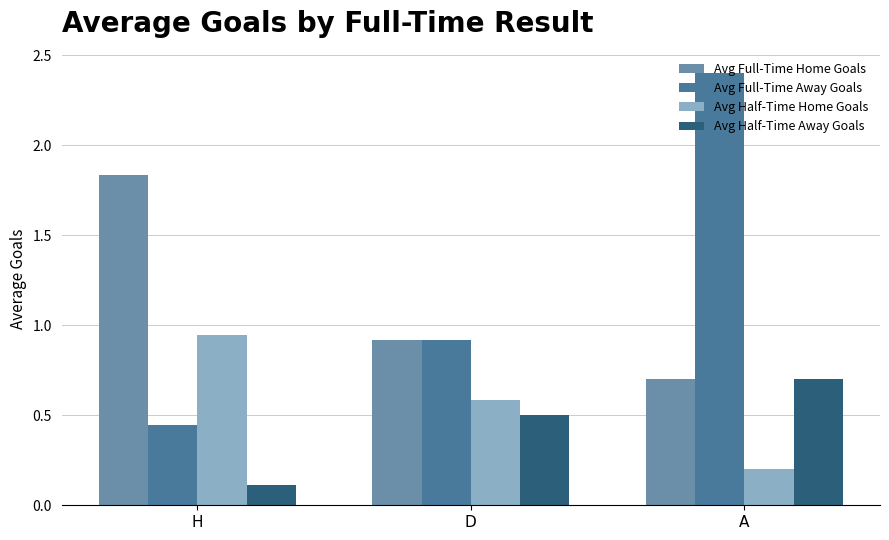

Read the Avg Full-Time Home Goals value at A.

0.7